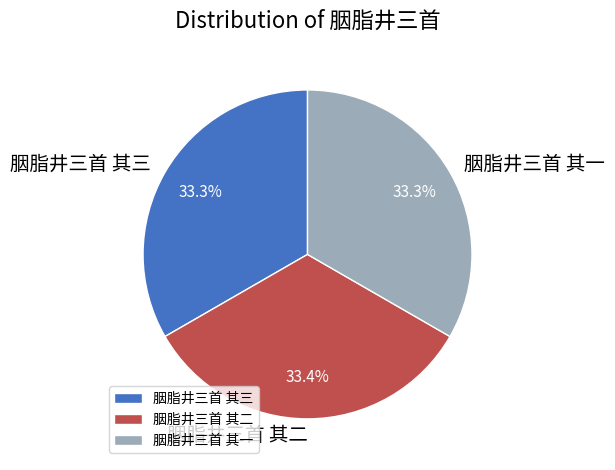

How many slices are in this pie chart?

3